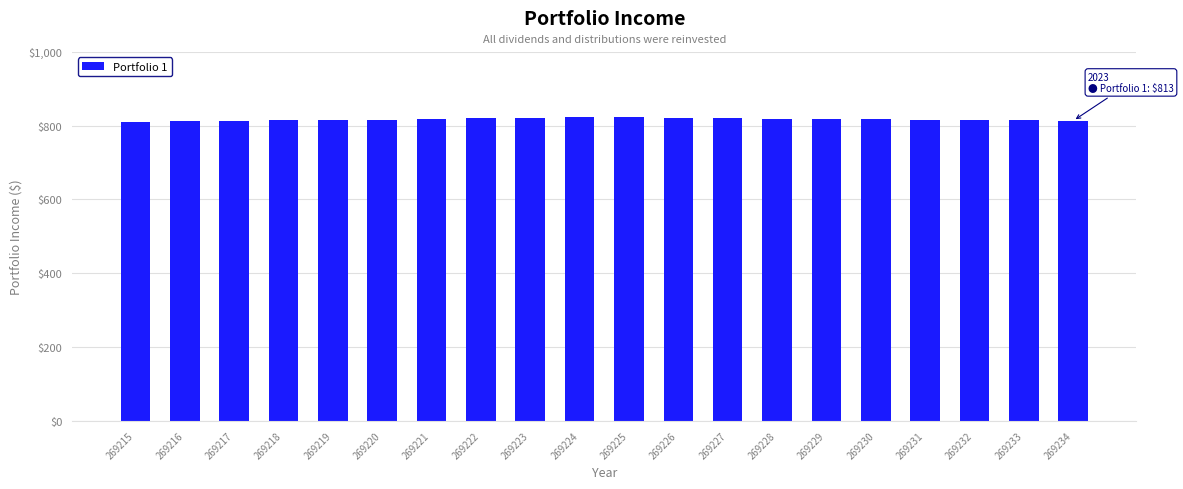

The value at 269215 is 252. True or false?

False